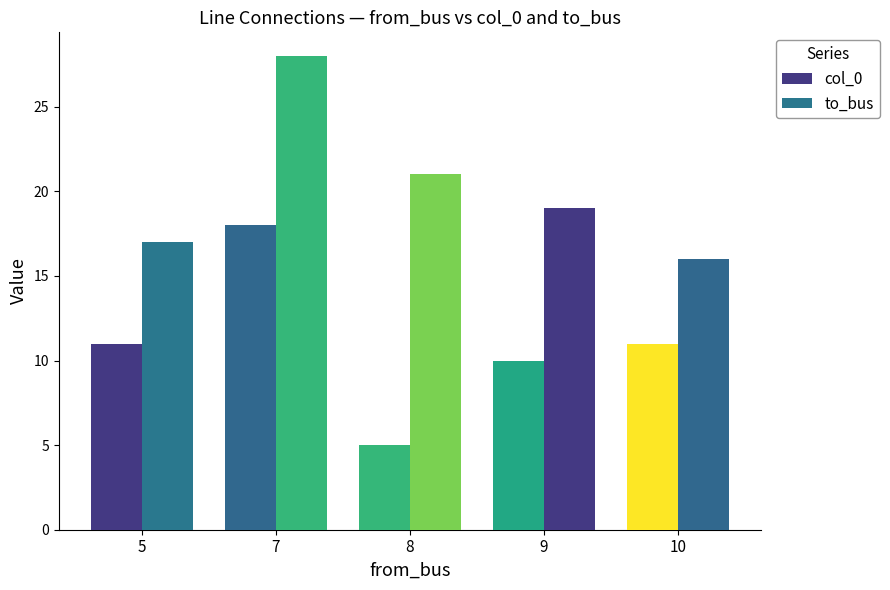

How many values in the col_0 series are below 11?

2